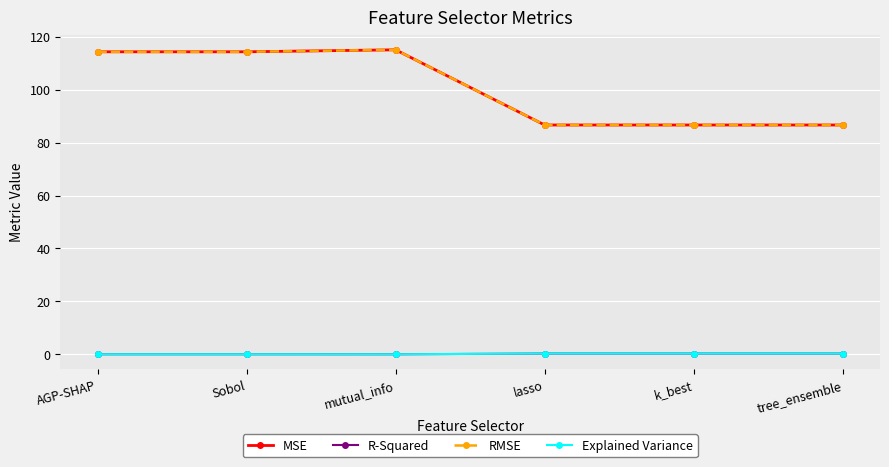

The RMSE series shows 114.3 at Sobol. True or false?

True